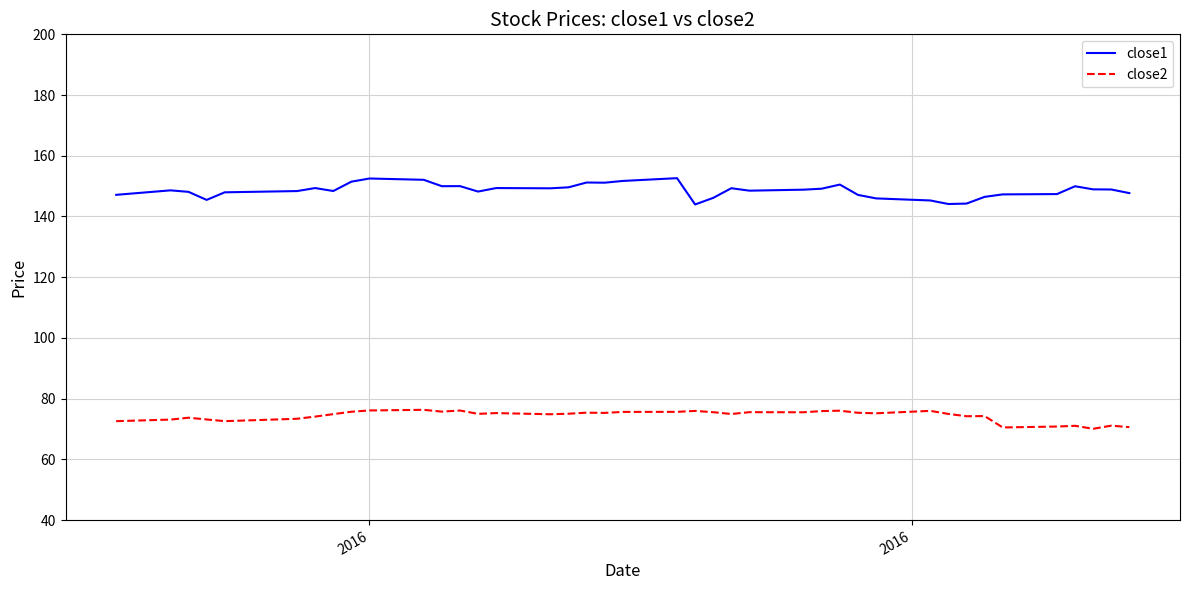

Which series has the largest total across all categories?

close1